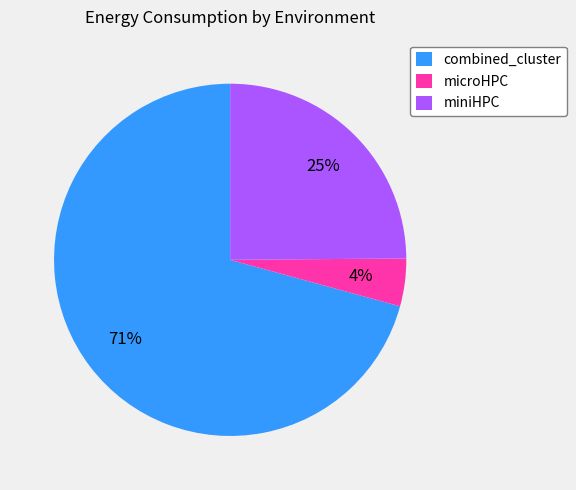

Is the sum of combined_cluster and microHPC greater than half?

Yes